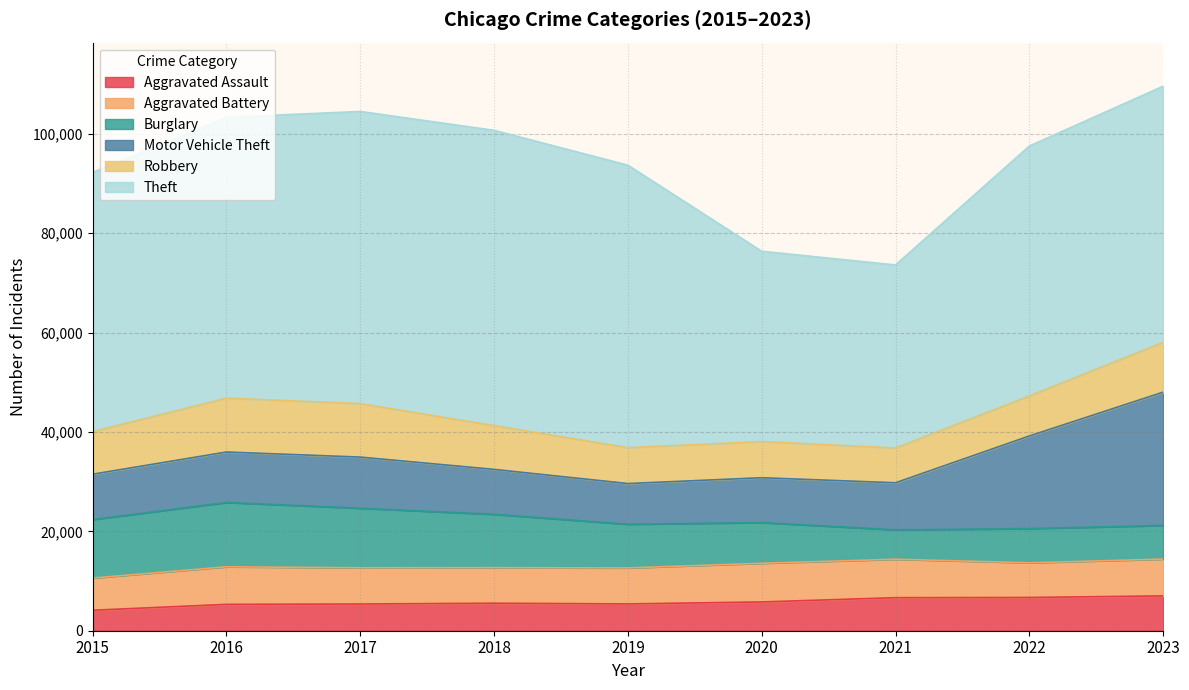

How many lines are shown in the chart?

6